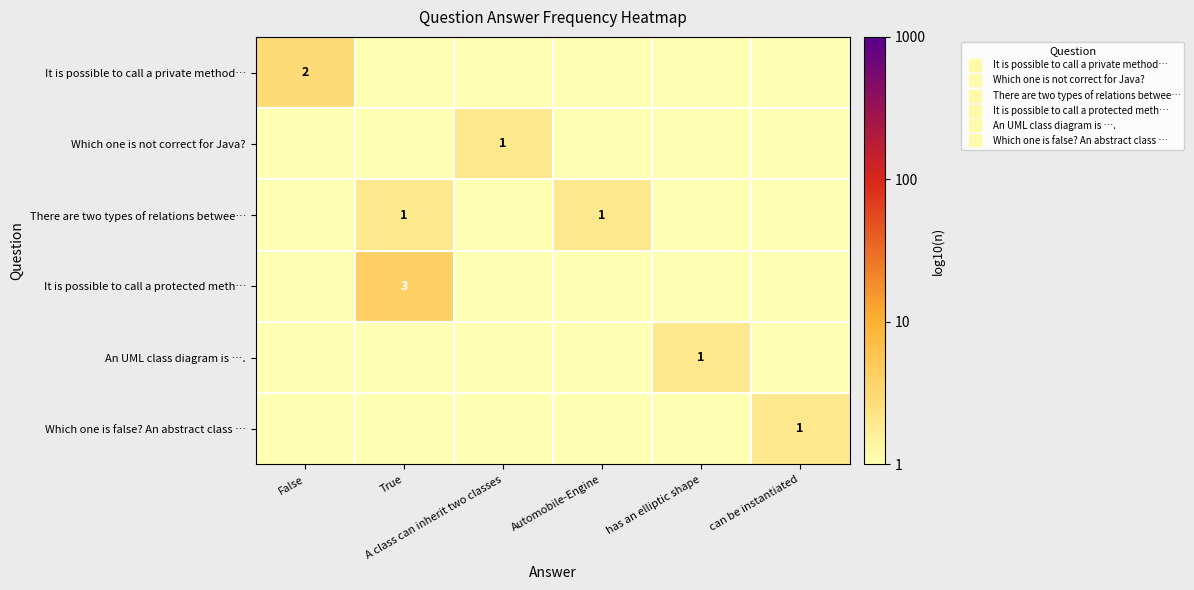

Count the number of data series in this chart.

6